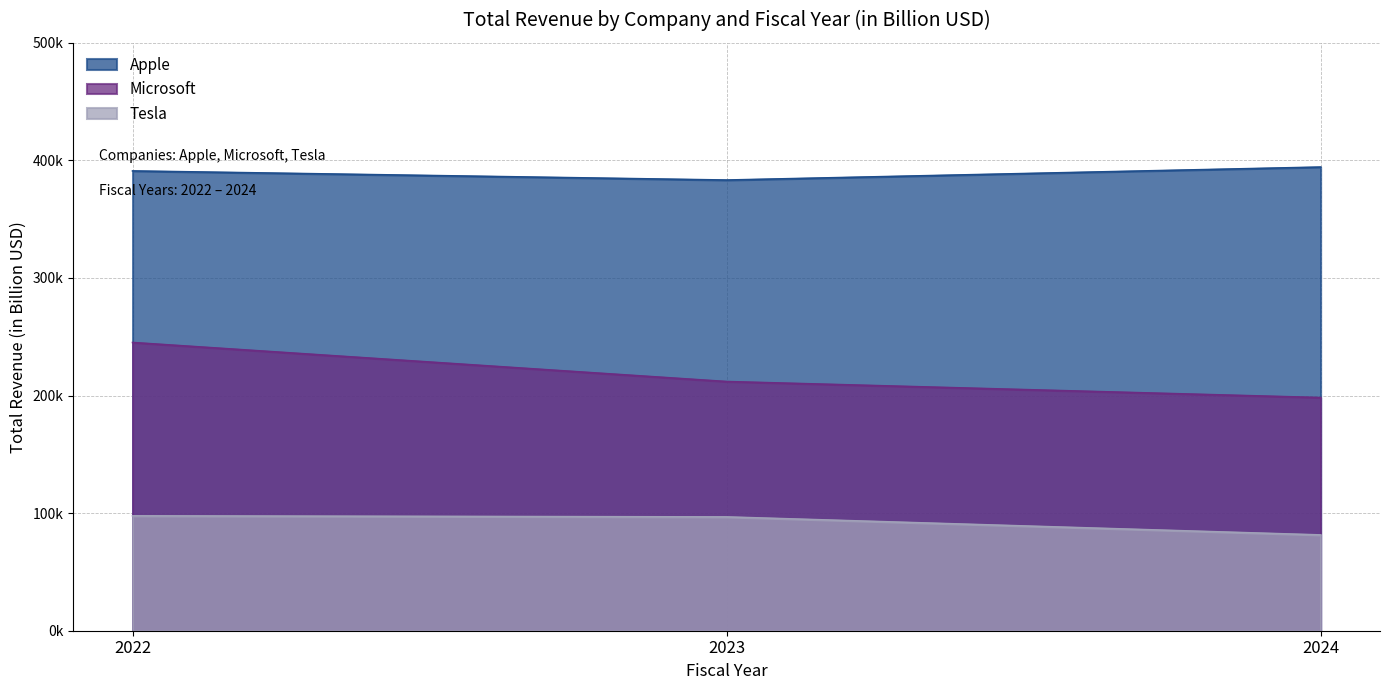

Between 2022 and 2024, which series saw the biggest shift?

Microsoft